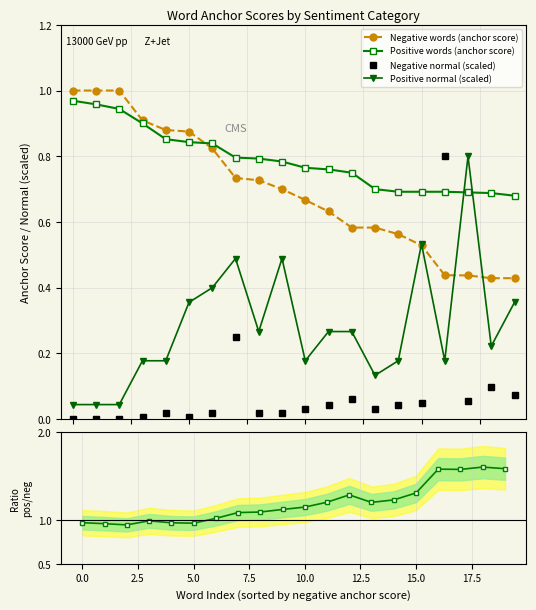

How many distinct data groups are displayed?

5